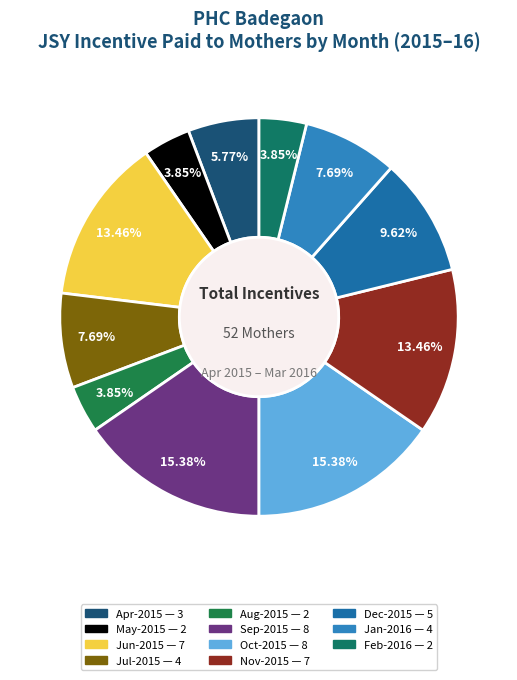

How many segments does this pie chart have?

11